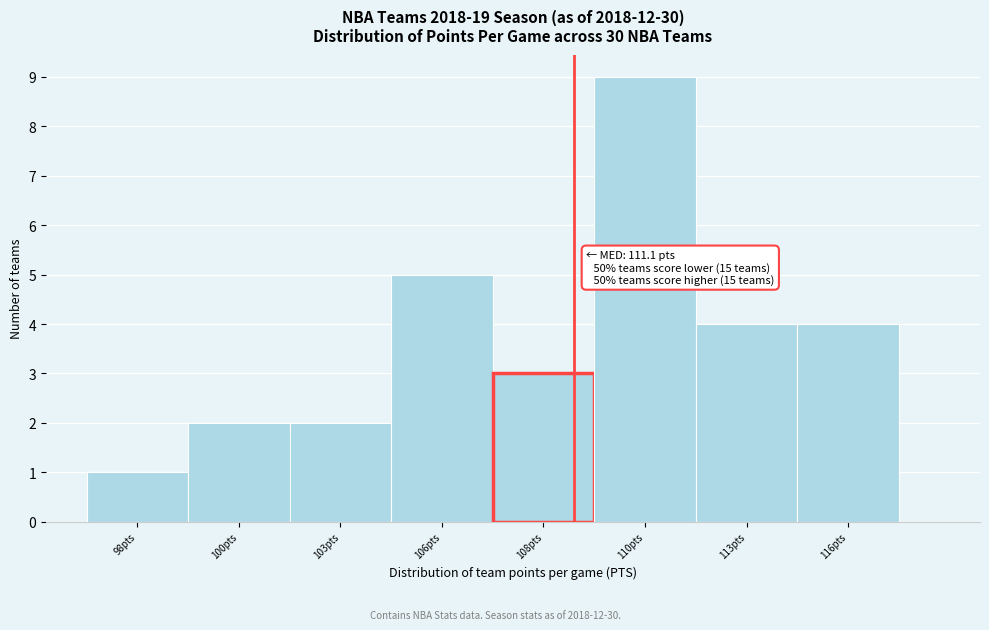

Reading left to right, list all the values displayed in this chart.

98pts=1	100pts=2	103pts=2	106pts=5	108pts=3	110pts=9	113pts=4	116pts=4